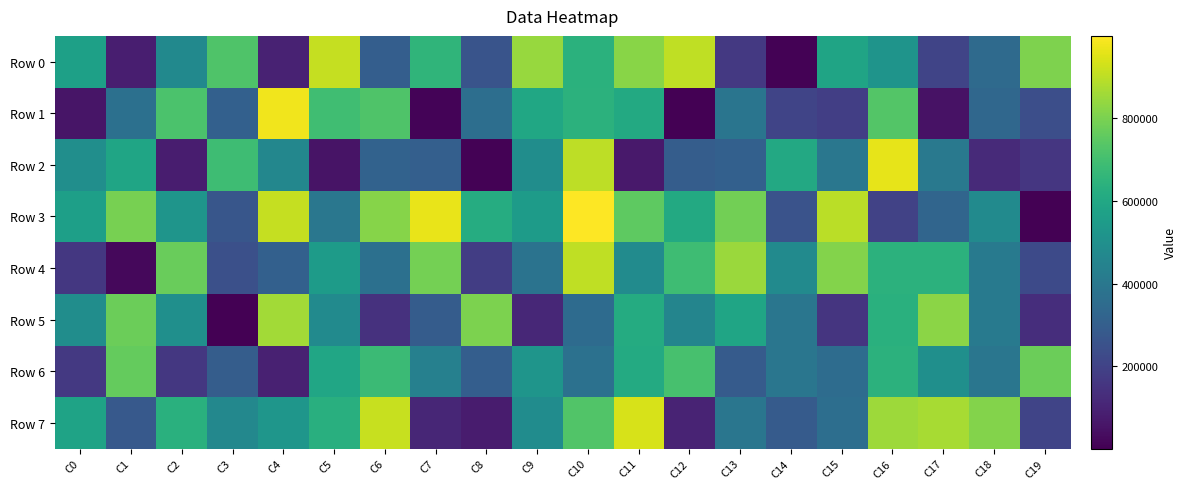

What is the greatest value displayed?

999405